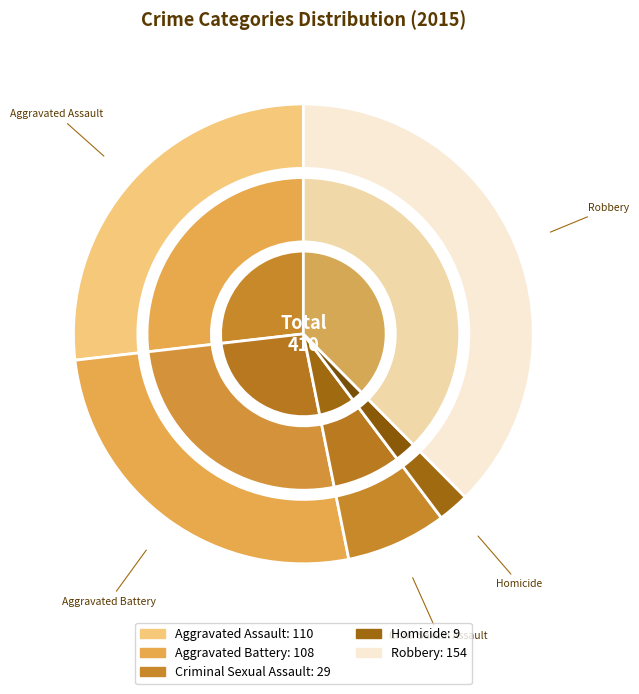

How many slices are in this pie chart?

5